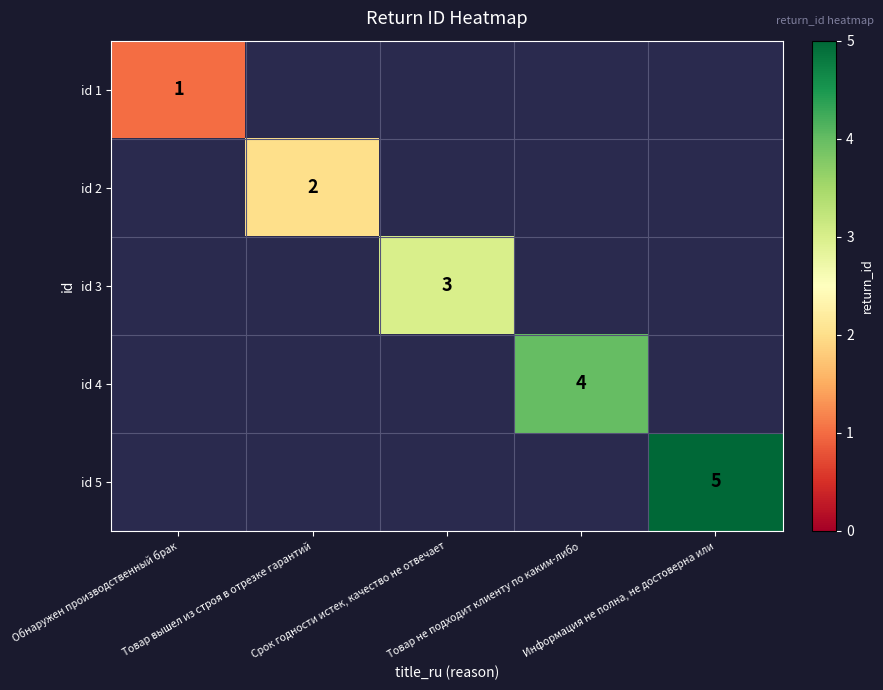

Which series has the largest range (max minus min)?

id 1